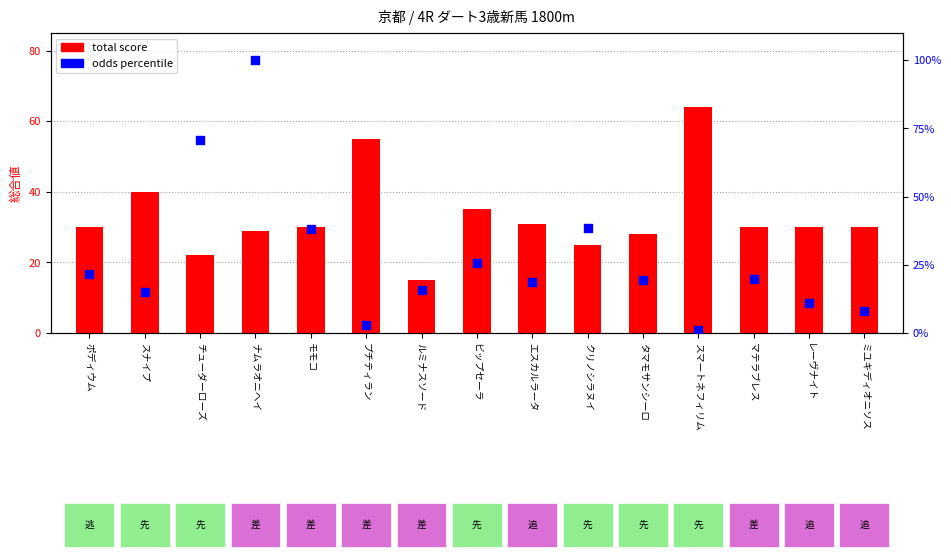

What are all the series names shown in the legend?

total score, odds percentile